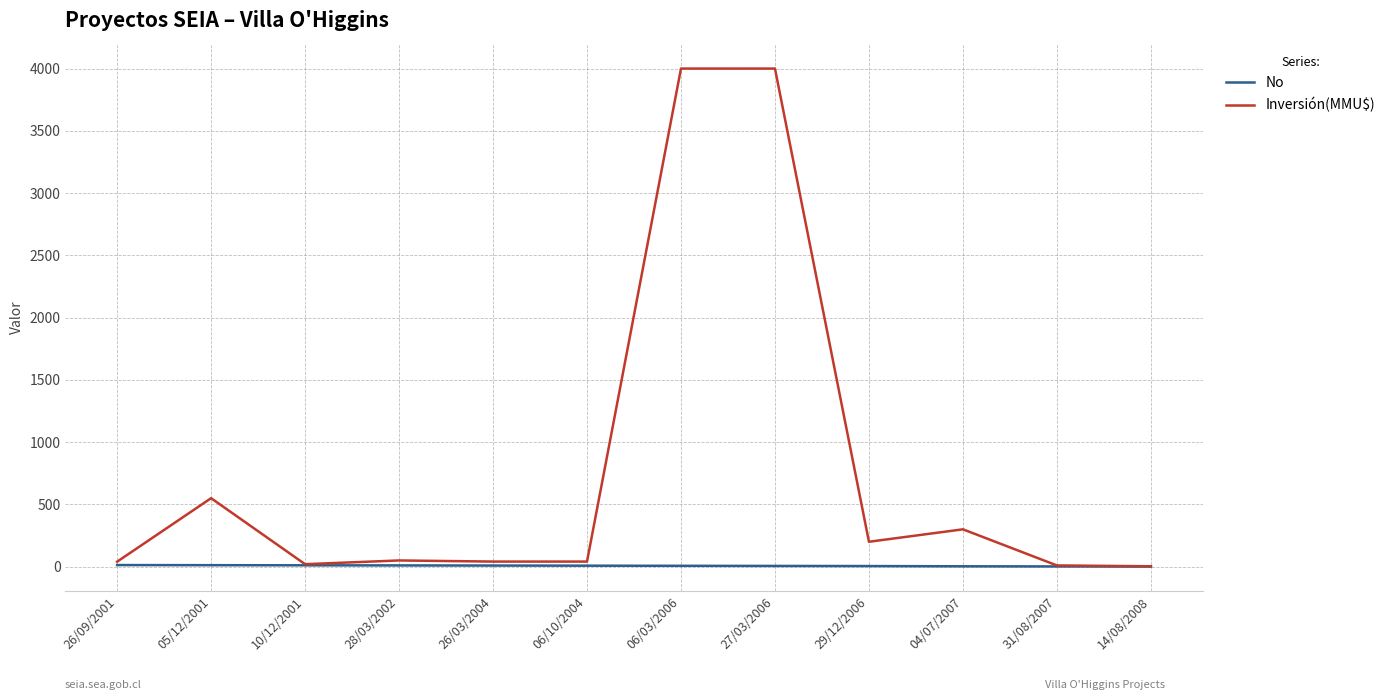

Is it true that Inversión(MMU$) equals 40.0 at 26/09/2001?

True